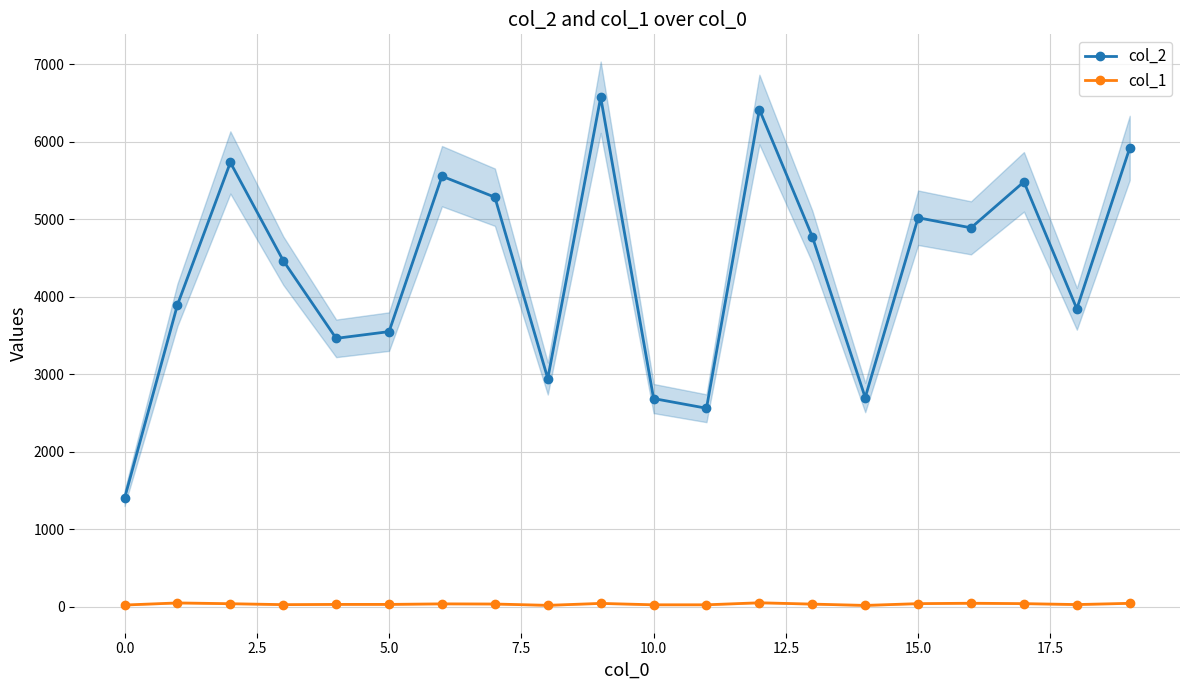

What is the value of the col_2 point at the 15th from the left?

2700